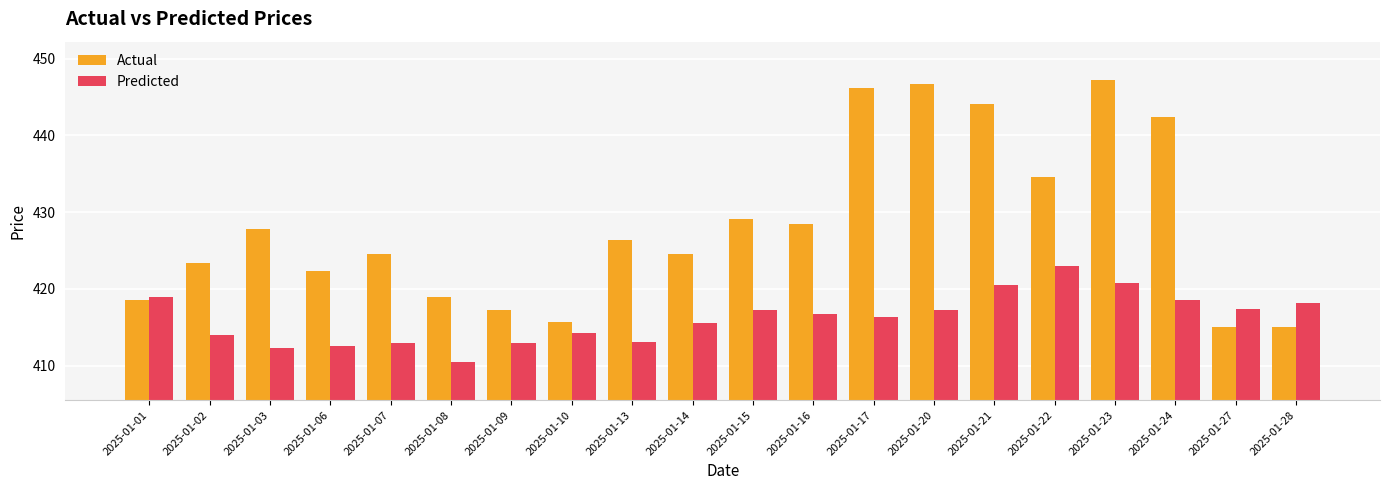

What is the total value across all series at 2025-01-01?

837.4